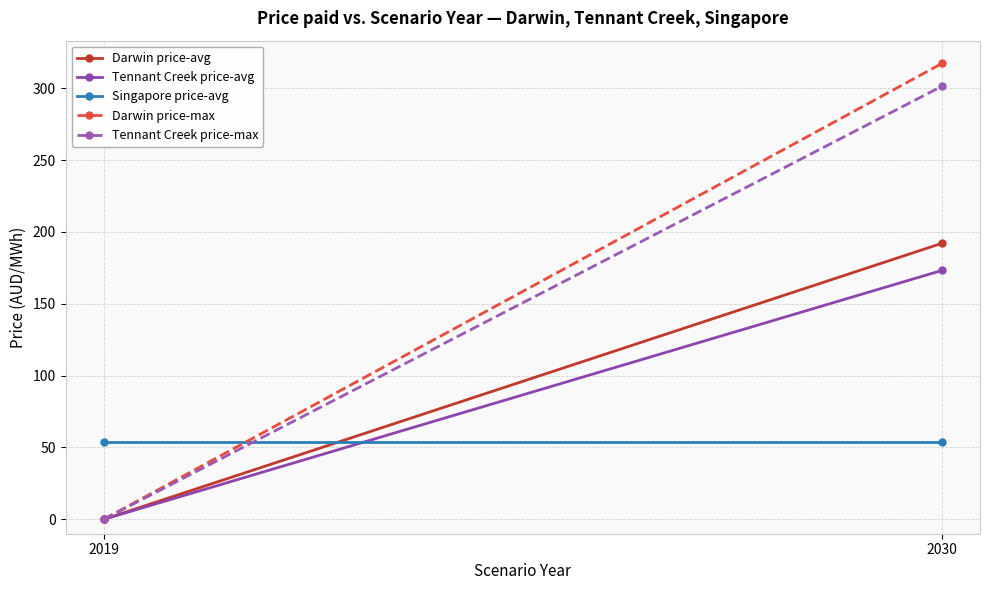

What is the difference between the Tennant Creek price-max values at 2030 and 2019?

301.4